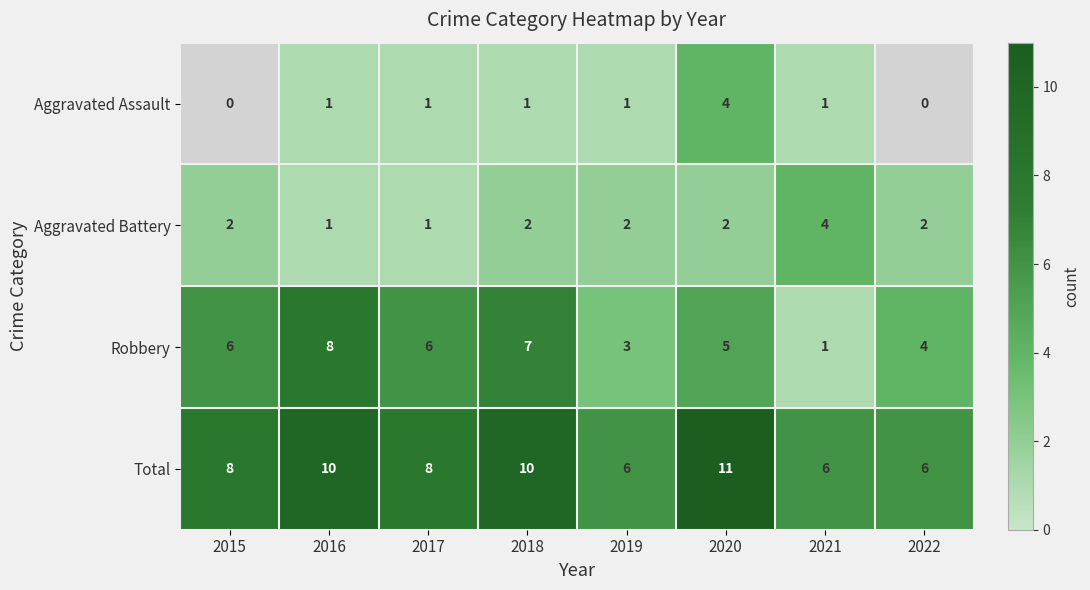

Is it true that Total equals 10 at 2019?

False